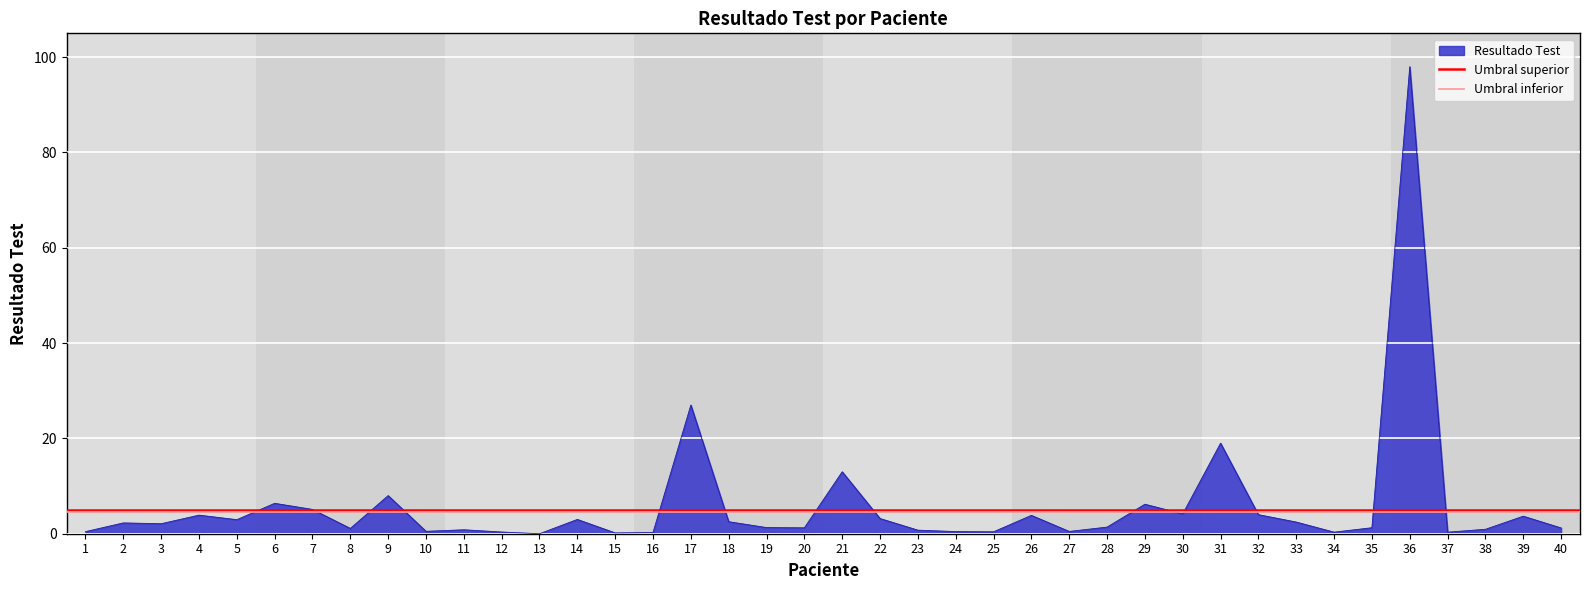

Which category has the lowest value in the Umbral superior series?

1